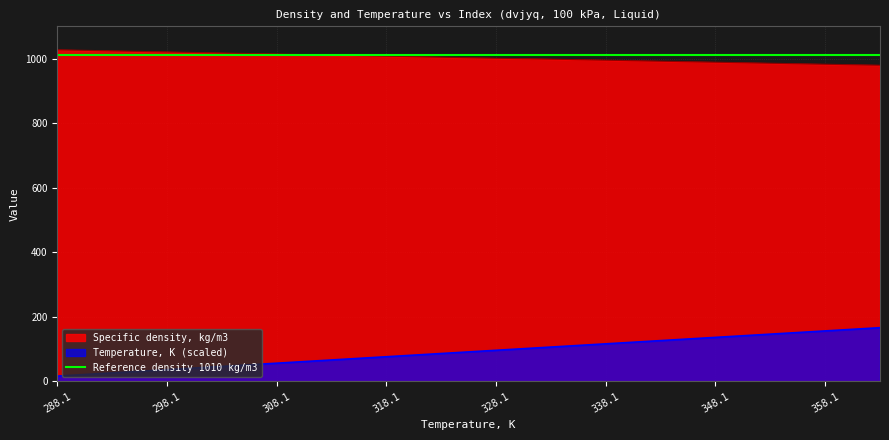

The value of Specific density, kg/m3 at 348.1 is 609.5. True or false?

False